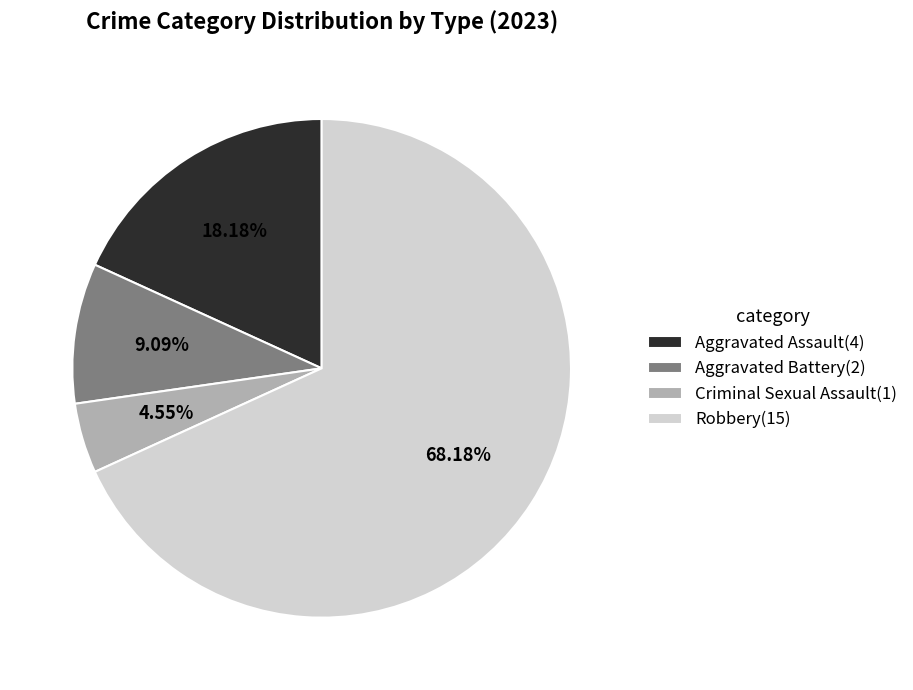

To the nearest percent, what is the difference between the Criminal Sexual Assault and Aggravated Assault slice percentages?

14%